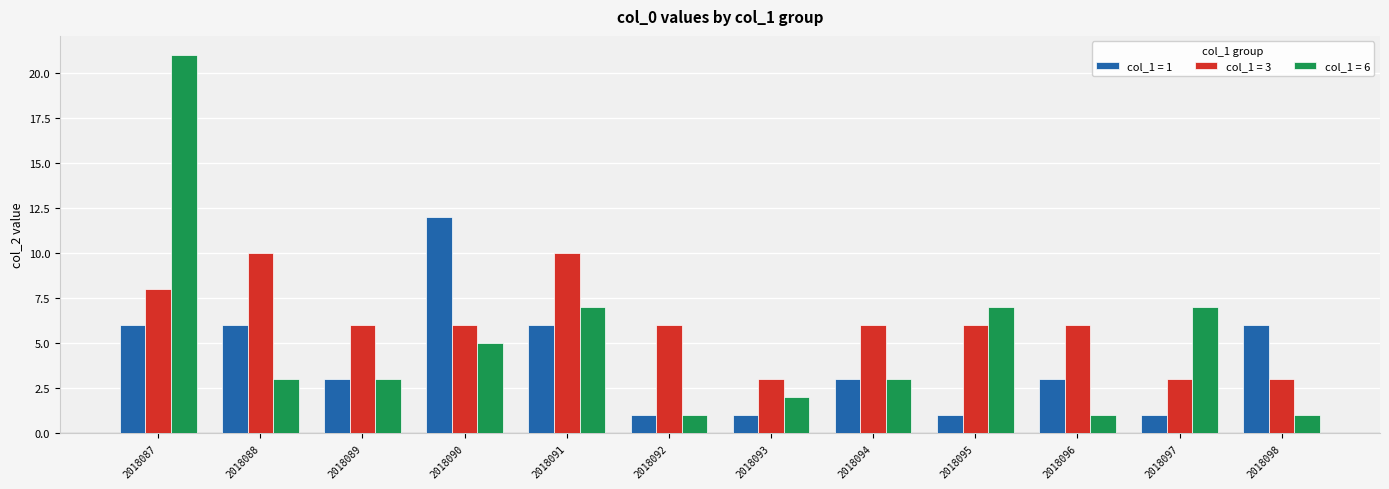

What is the value of the col_1 = 1 bar at the 10th from the left?

3